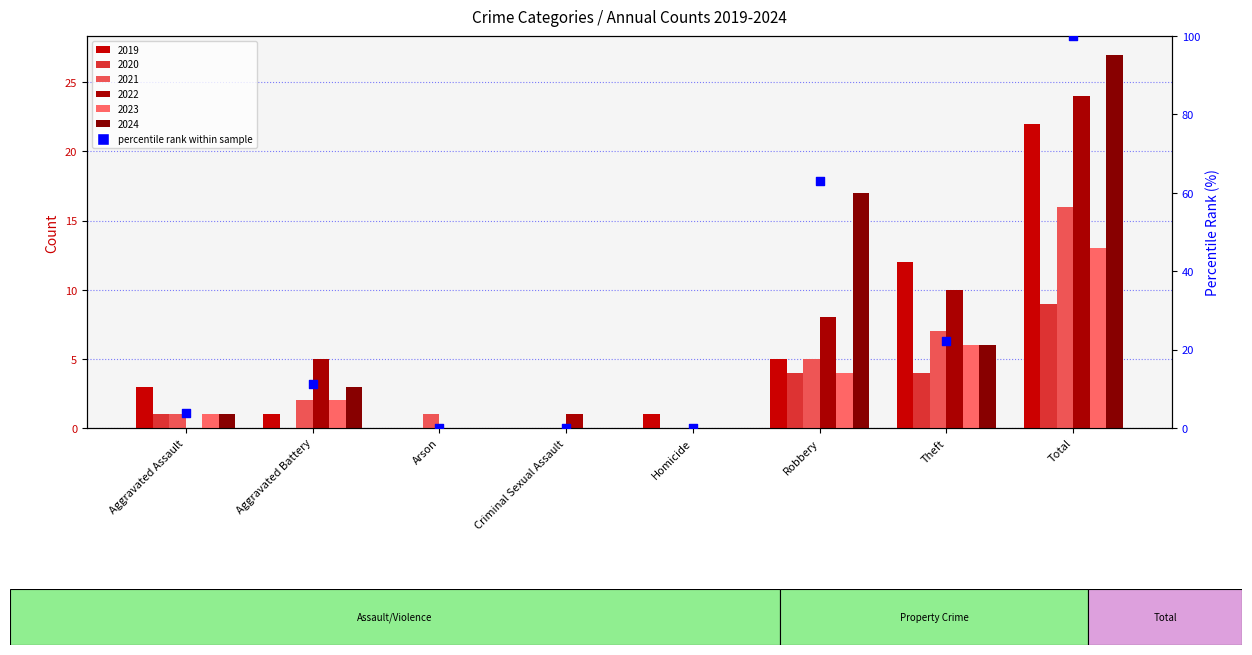

Which has a higher value, Arson or Total?

Total